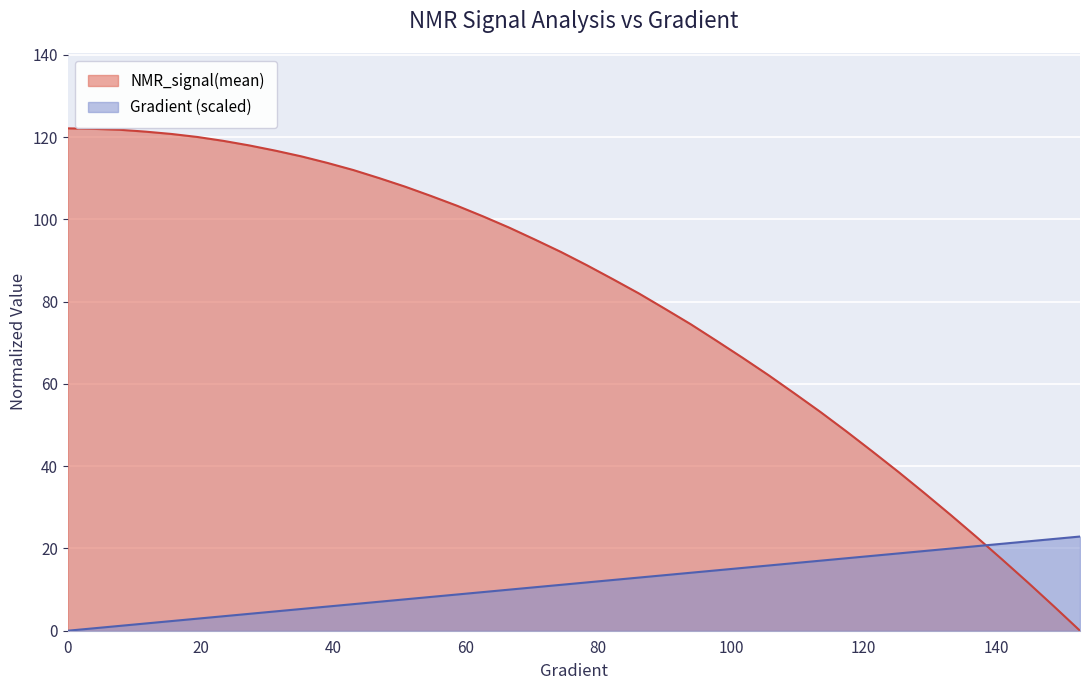

After their last crossing, which series has the higher values: NMR_signal(mean)_scaled or Gradient?

Gradient